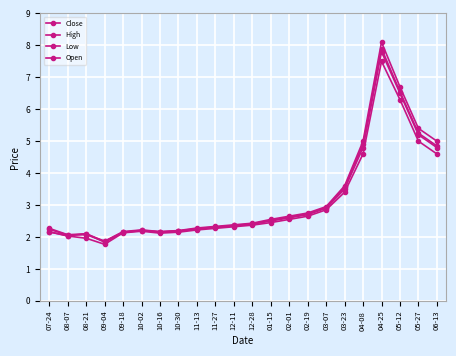

Is this an area chart (filled region under the line)?

No